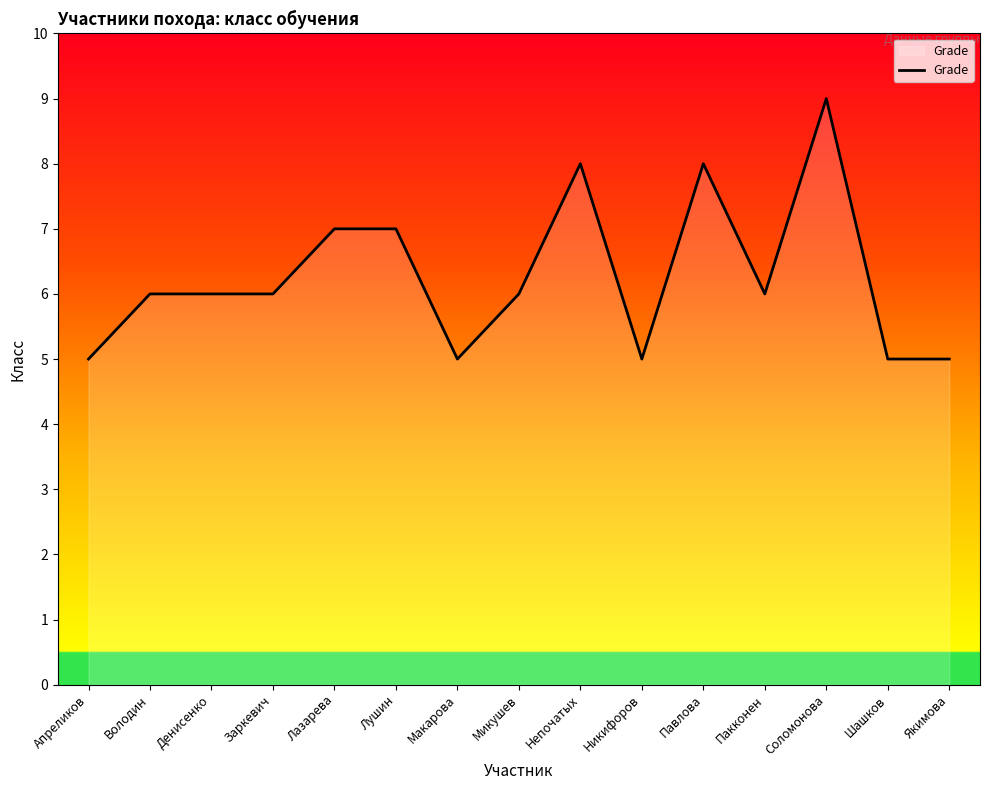

What is the approximate value at Якимова?

5